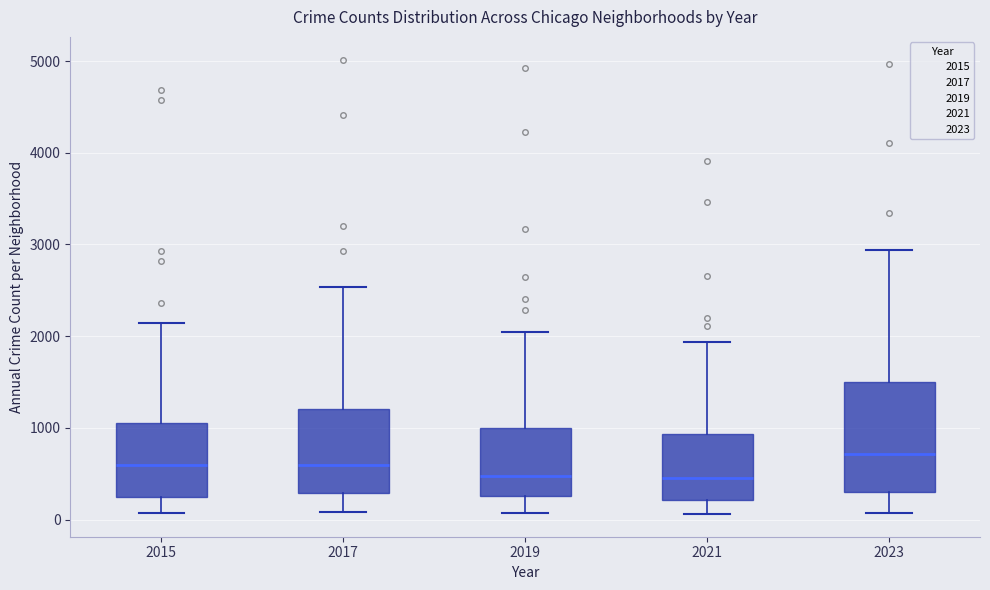

Comparing the boxes themselves (not the whiskers), which one is the tallest?

2023